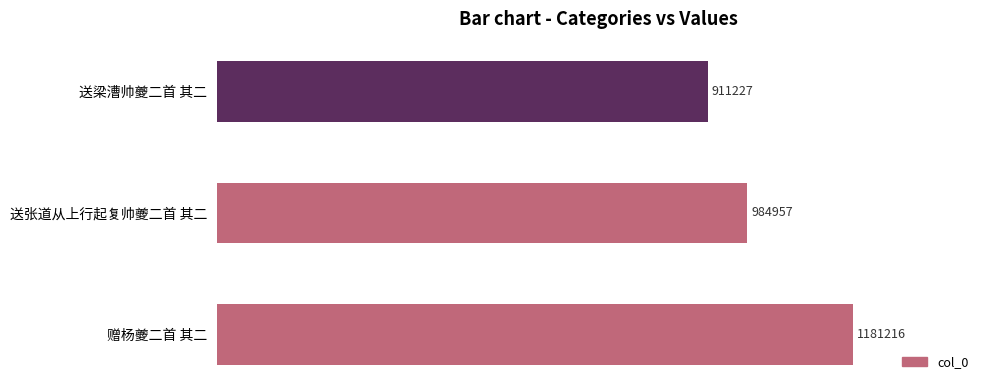

Is it true that the value at 赠杨夔二首 其二 is 1181216?

True